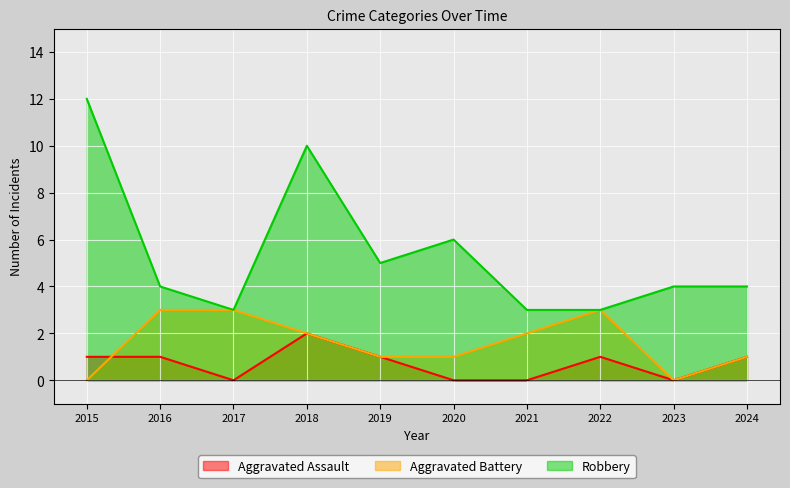

At which category is the sum across all series the highest?

2018